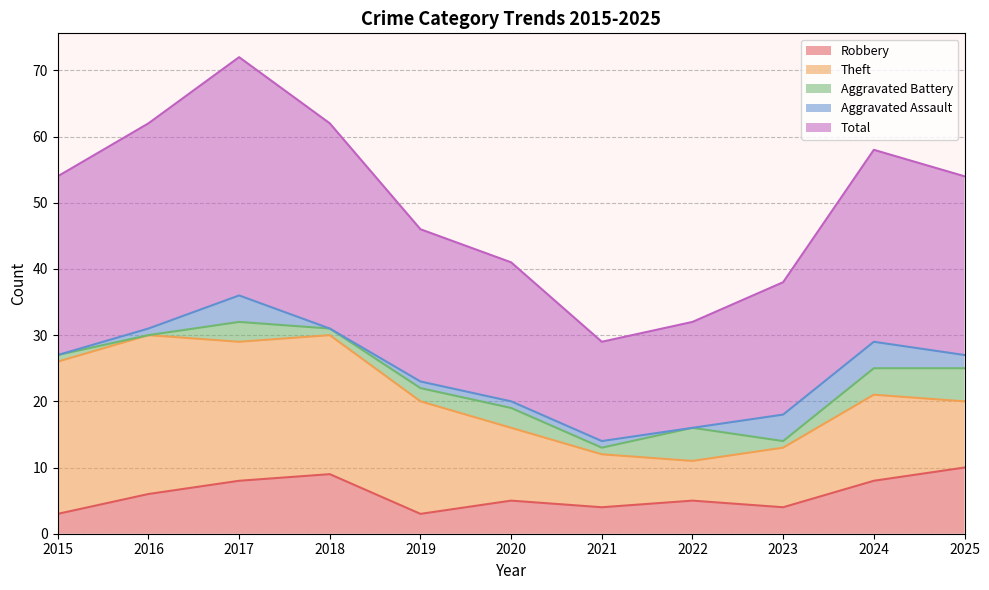

Does the chart display data point markers on the line(s)?

No